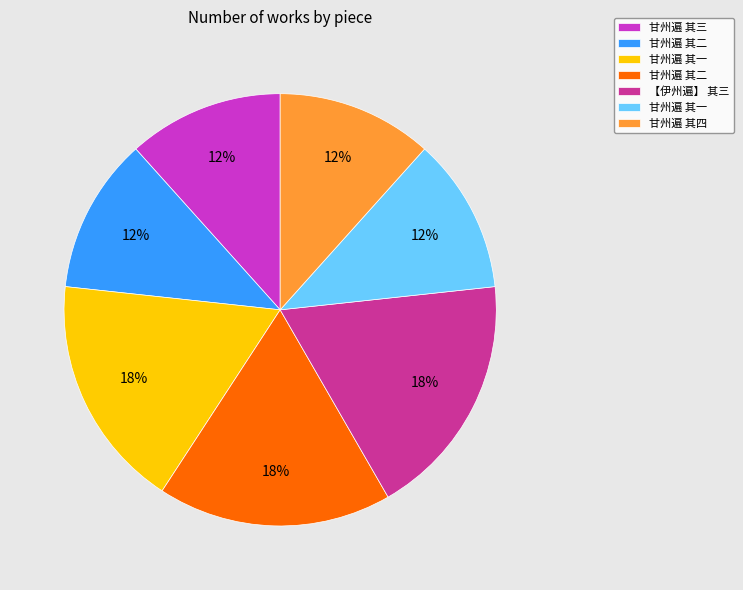

To the nearest percent, what is the average slice percentage?

14%